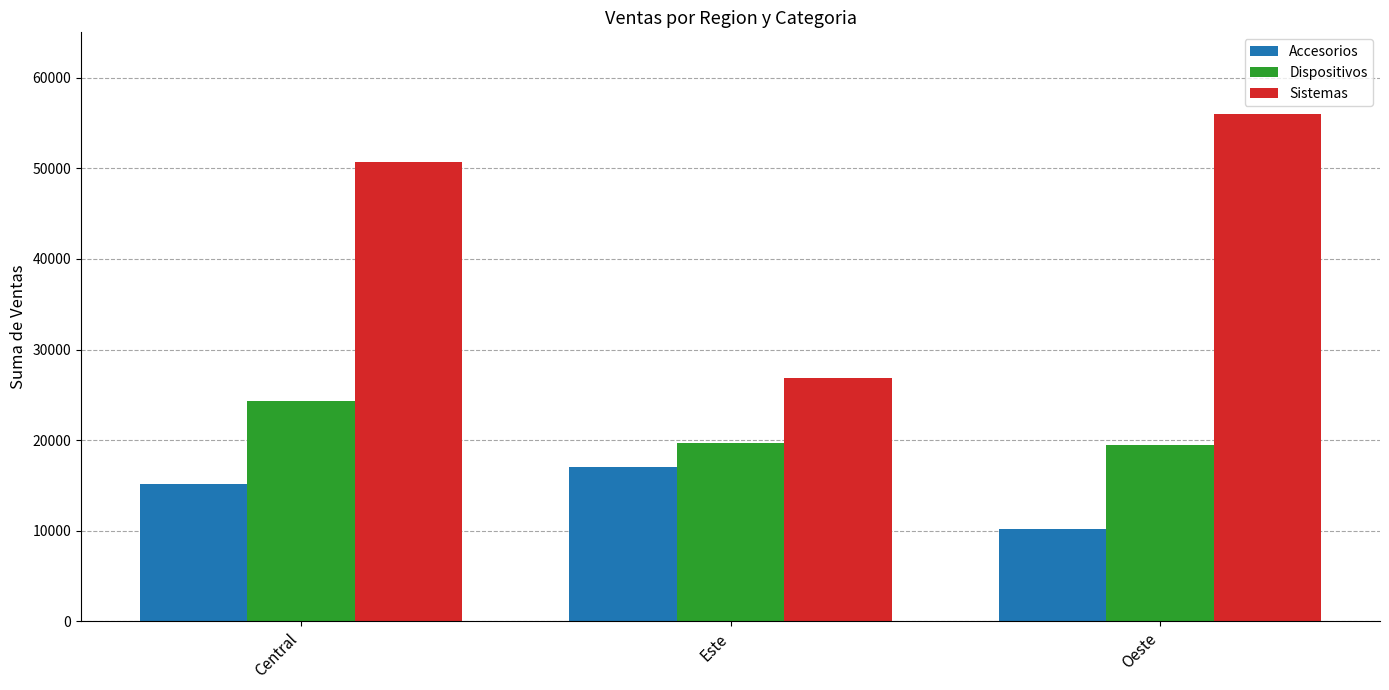

Which series has the largest range (max minus min)?

Sistemas